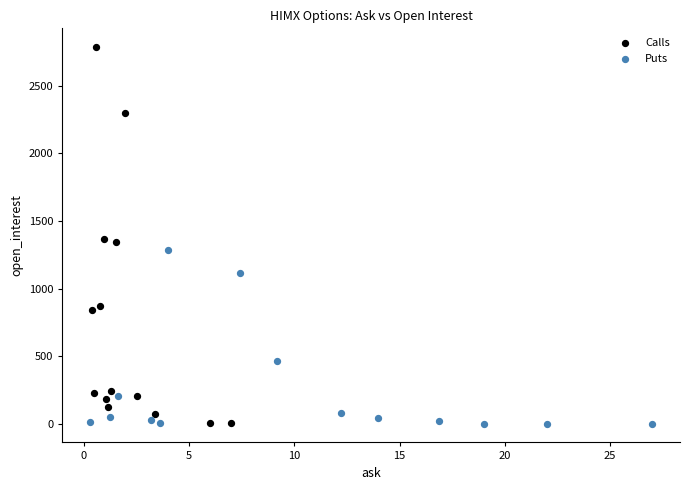

Which series reaches the maximum Y coordinate?

Calls